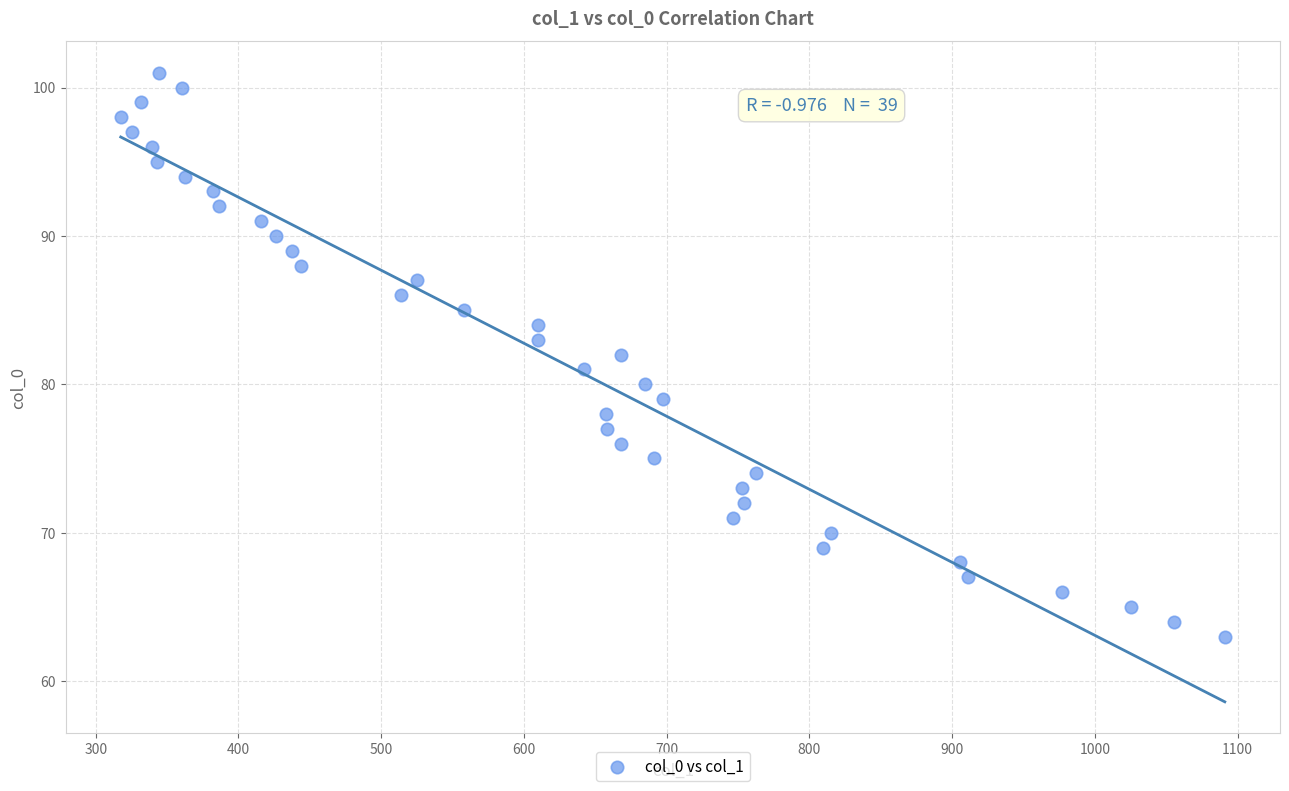

What is the range of Y values (max minus min)?

38